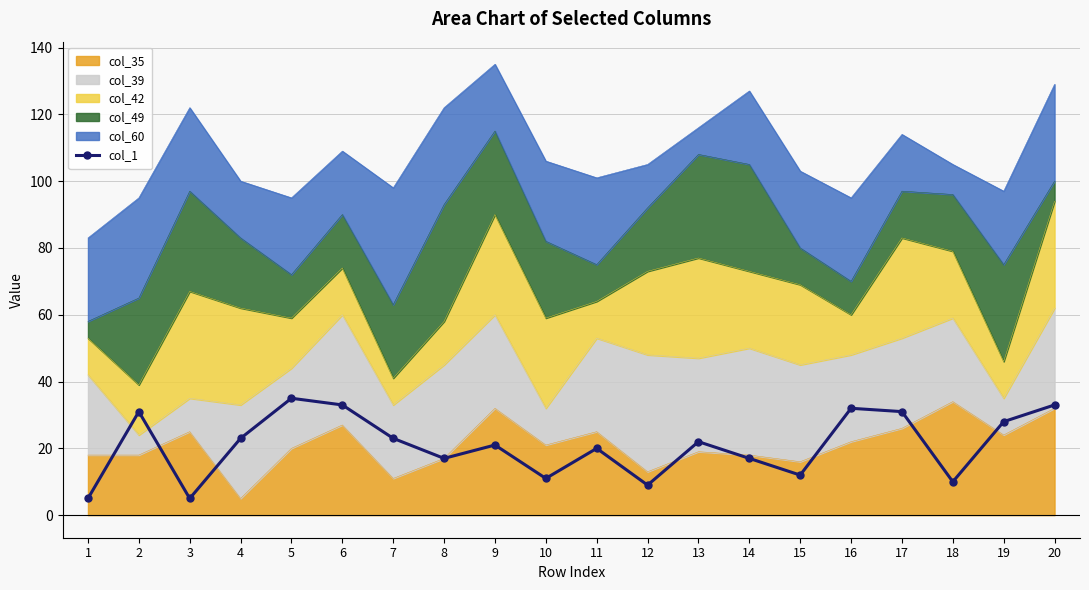

Where is the data nearest to the value 20?

11